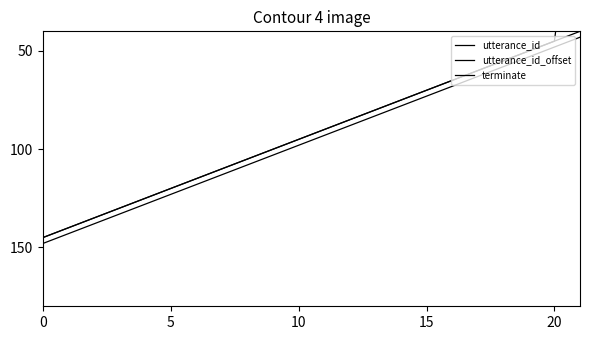

True or false: utterance_id and utterance_id_offset intersect in this chart.

False